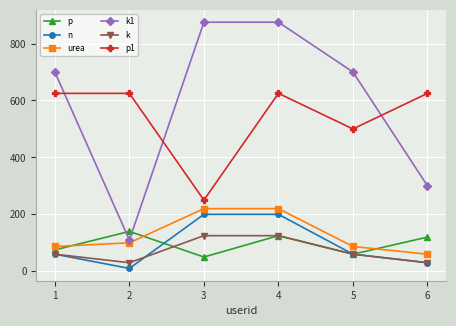

What is the value of the p point at the 3rd from the left?

50